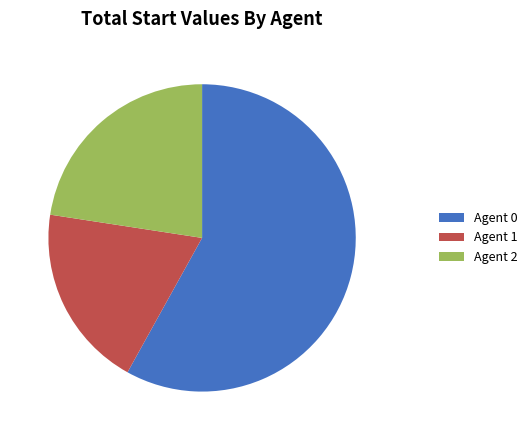

Do Agent 1 and Agent 2 together represent more than half of the pie?

No